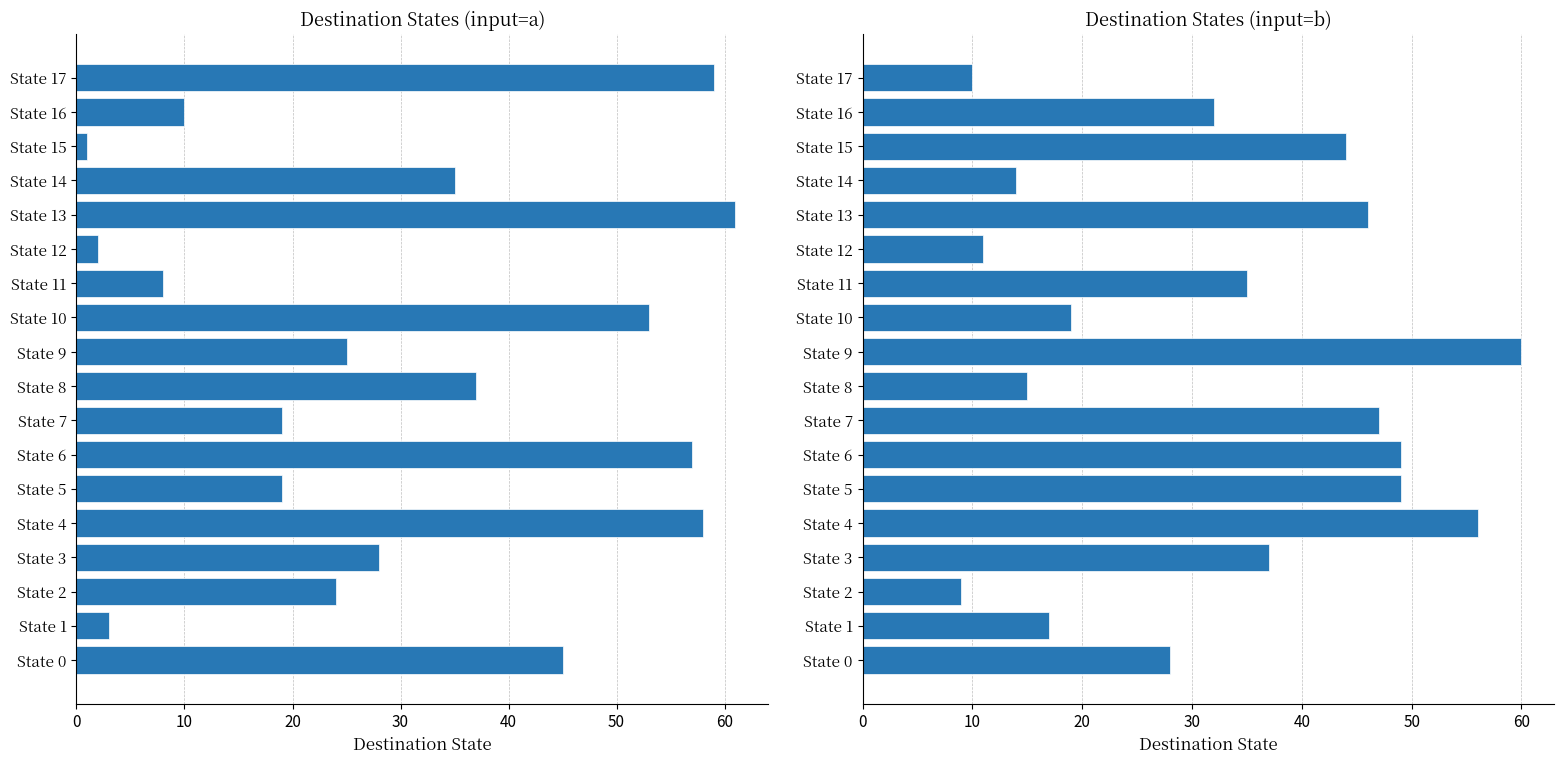

Which has a higher value, State 6 or State 11?

State 6